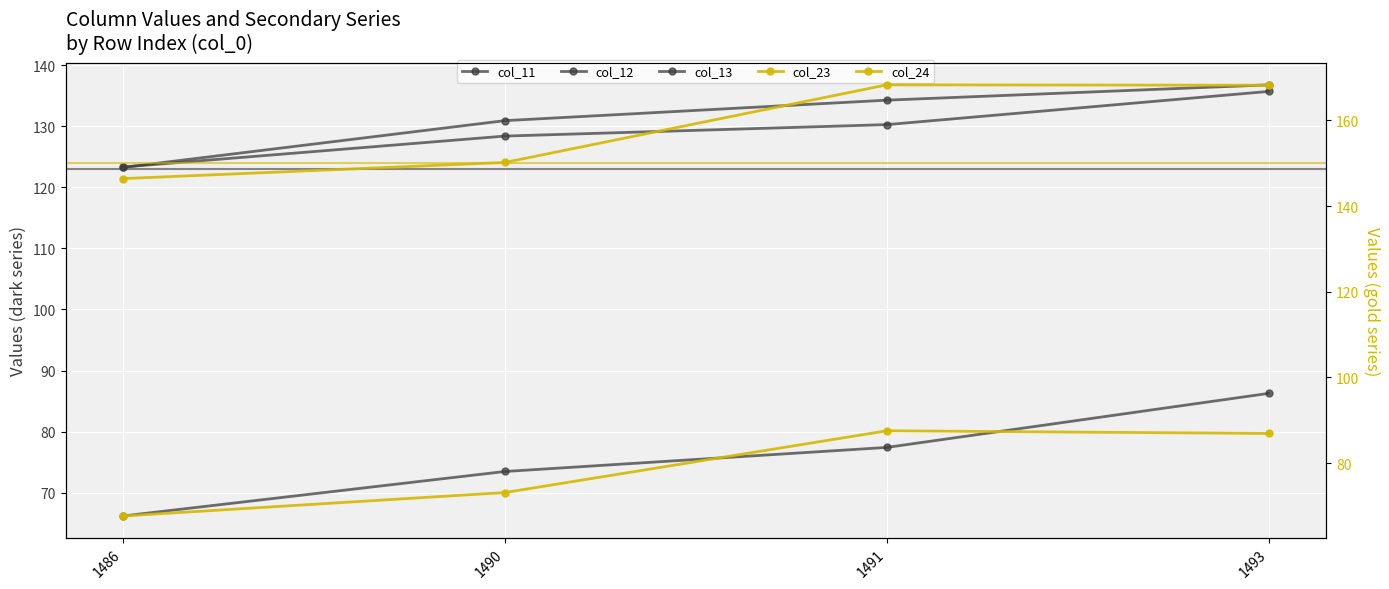

What is the difference between the maximum and minimum values in the col_11 series?

13.5